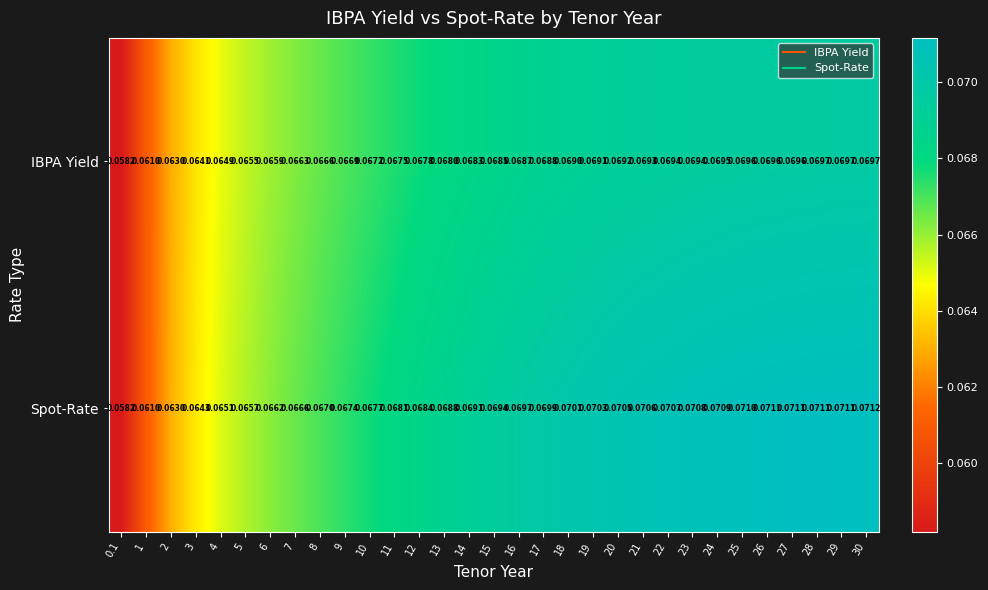

Which series has the largest total across all categories?

Spot-Rate